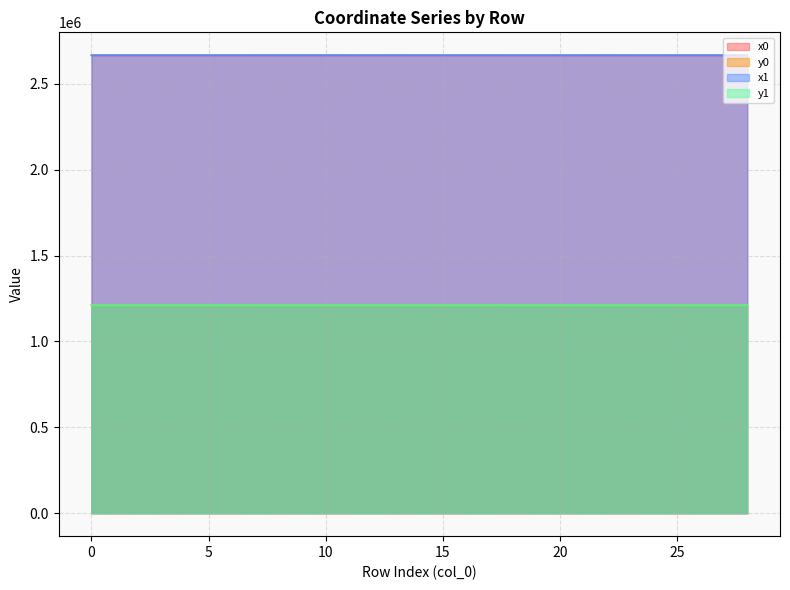

What is the value of the x1 point at the 29th from the left?

2665770.0